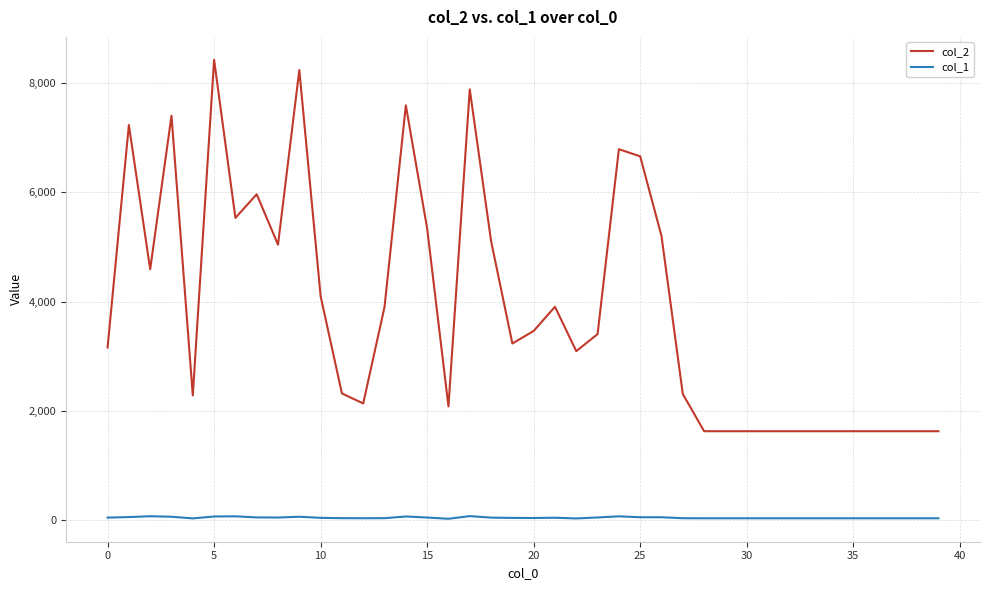

Which series has the widest spread of values?

col_2